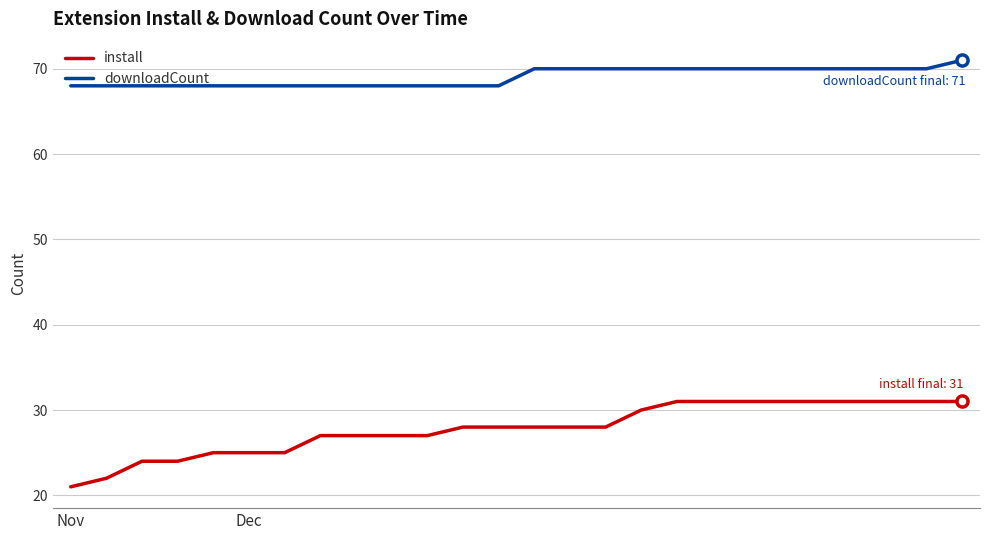

What are all the series names shown in the legend?

install, downloadCount